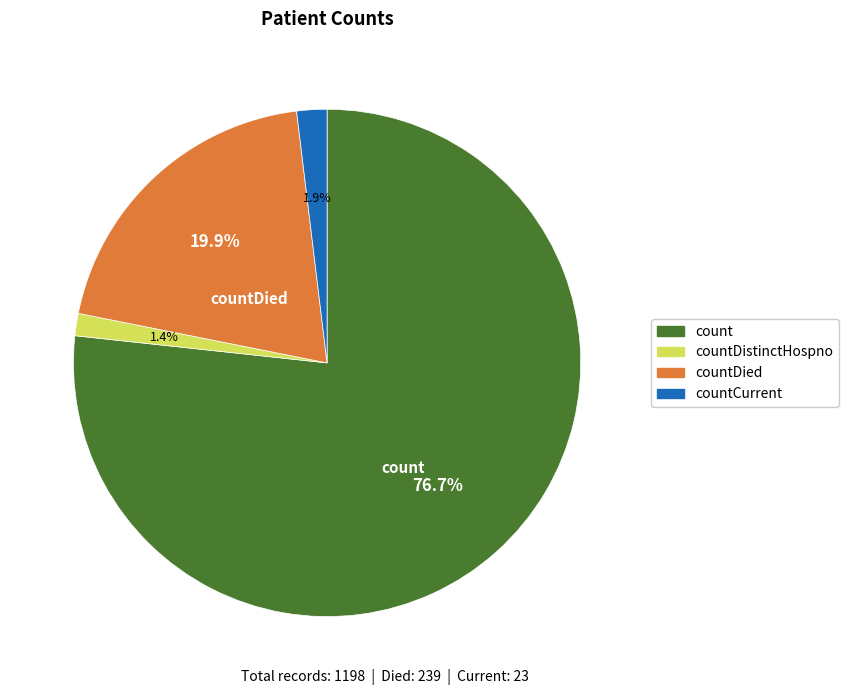

Does any single category account for the majority?

Yes